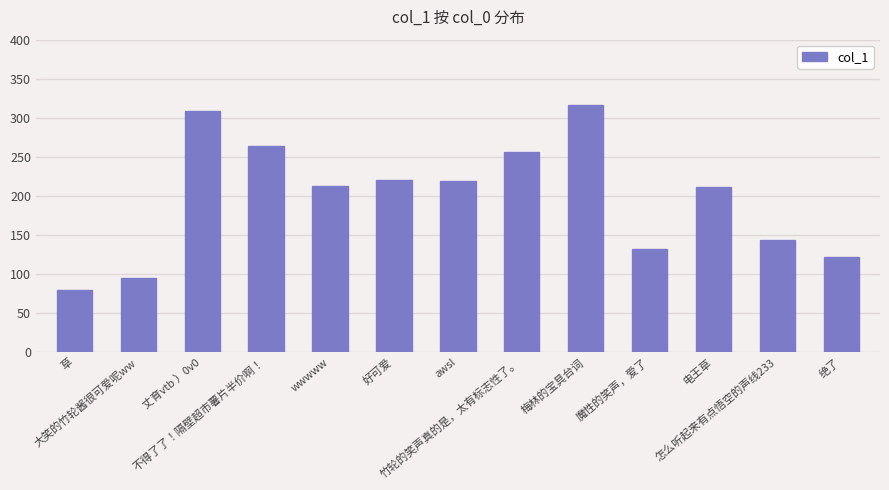

Which label corresponds to the smallest value in the chart?

草